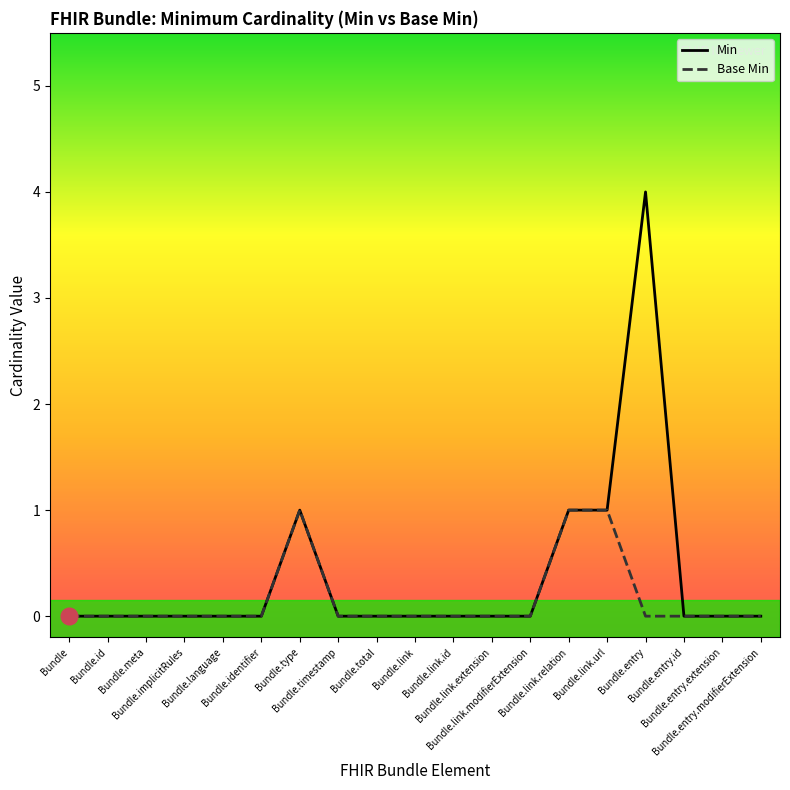

Which series has the widest spread of values?

Min